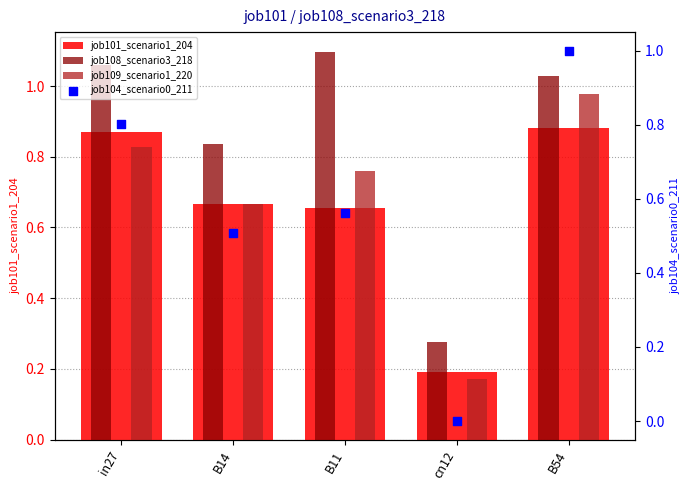

Which series reaches the maximum Y coordinate?

job108_scenario3_218